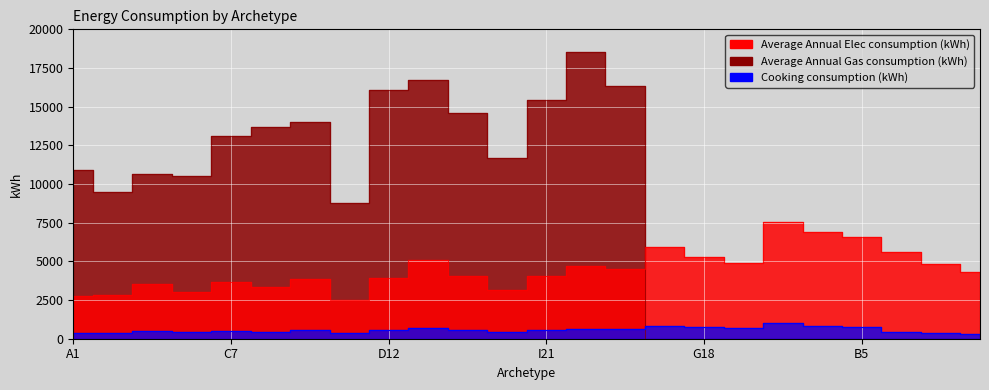

True or false: Average Annual Elec consumption (kWh) has a value of 1558.9 at I22.

False